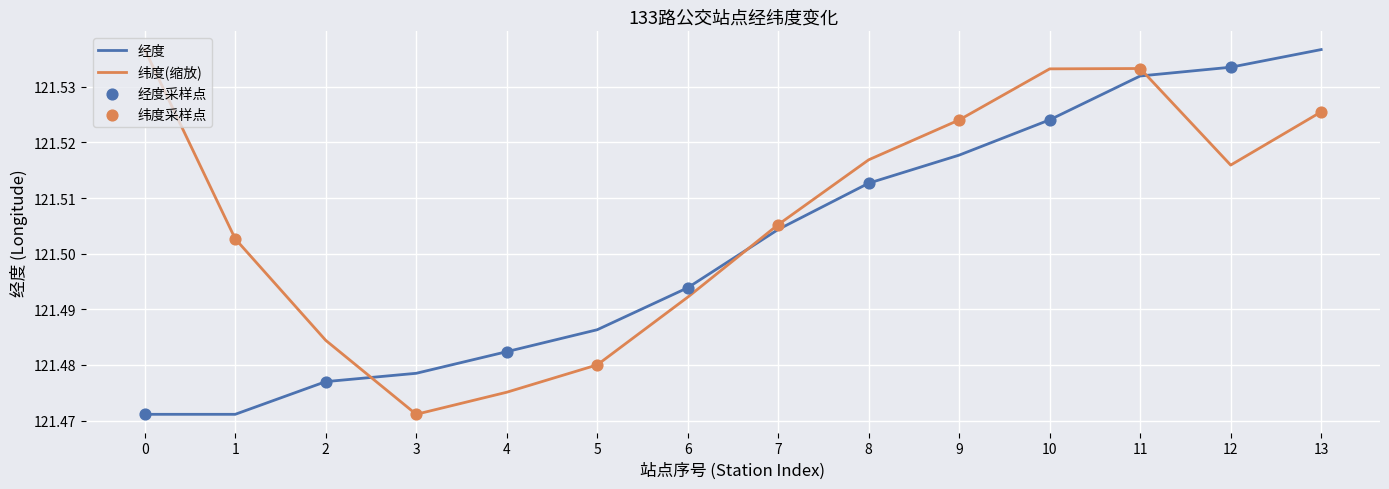

At which category is the sum across all series the highest?

11